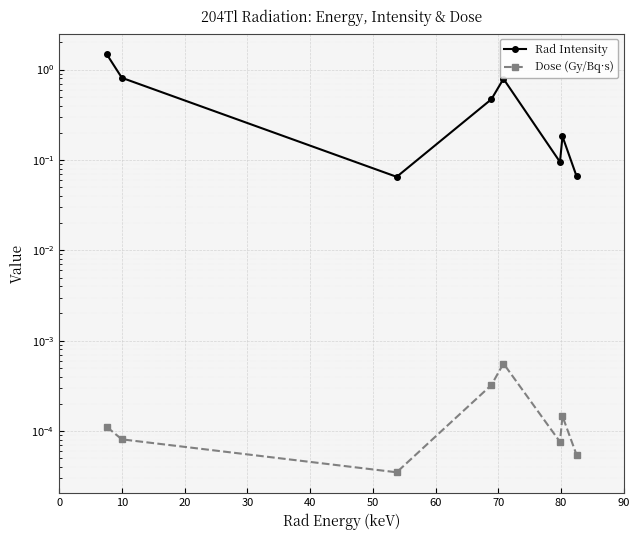

The Dose (Gy/Bq·s) series shows 0.0 at 20. True or false?

False